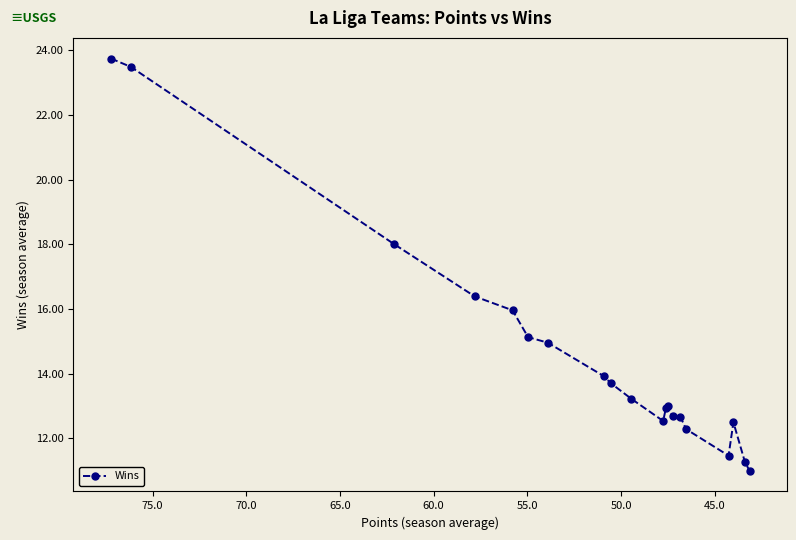

How many points are higher than both their immediate neighbors (excluding endpoints)?

2